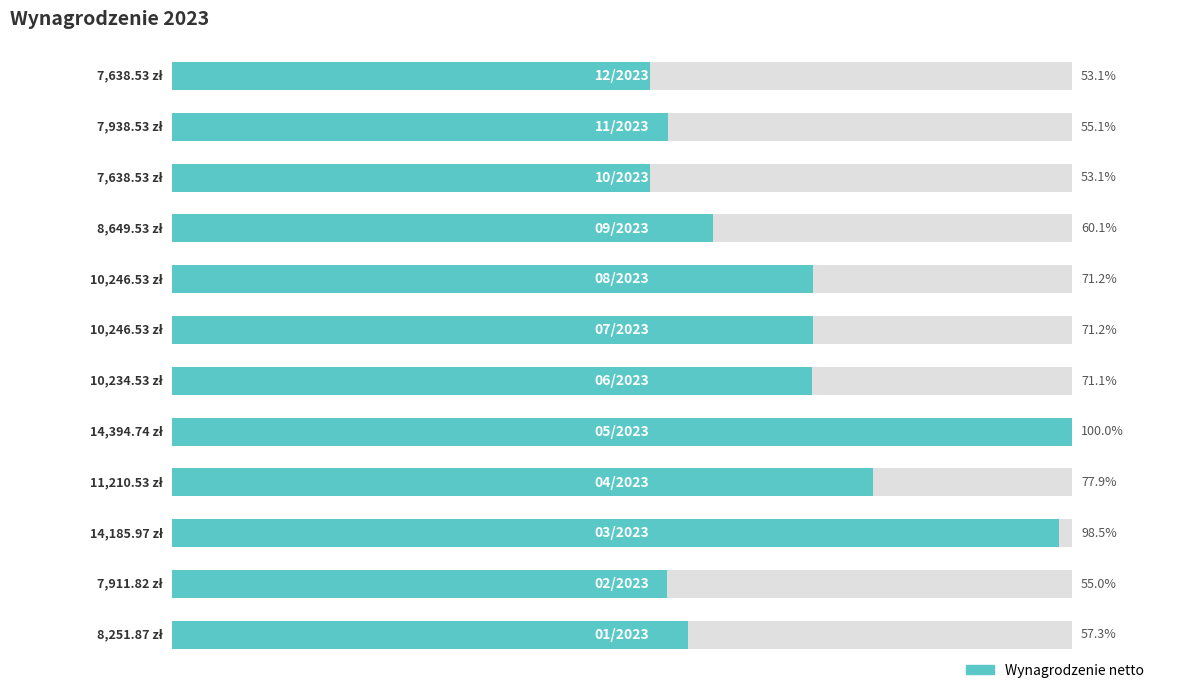

Where is the data nearest to the value 11016?

3